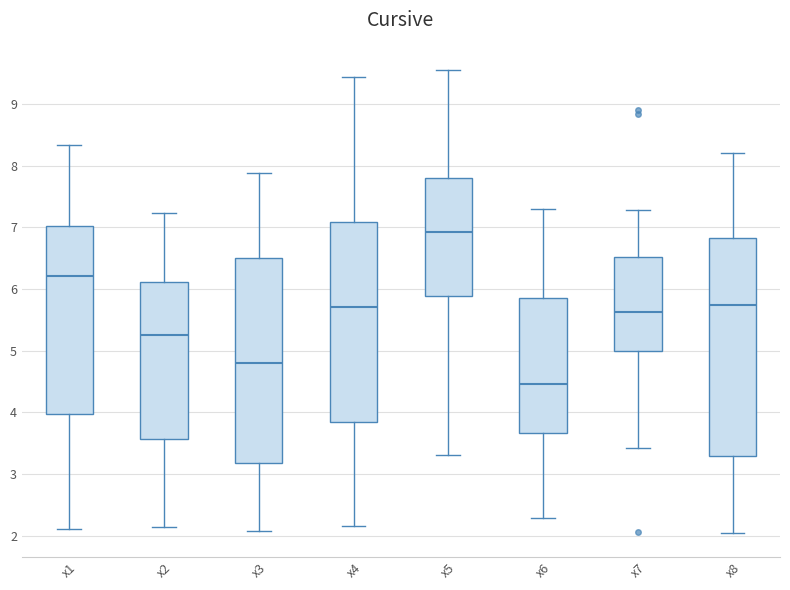

Reading left to right, read every box against the y-axis: the position of its median line, the range the box covers, and the ends of its whiskers. The values are not printed on the chart, so give them approximately, as read against the axis.

x1: median 6.2, box 4.0 to 7.0, whiskers 2.1 to 8.3
x2: median 5.2, box 3.6 to 6.1, whiskers 2.1 to 7.2
x3: median 4.8, box 3.2 to 6.5, whiskers 2.1 to 7.9
x4: median 5.7, box 3.8 to 7.1, whiskers 2.2 to 9.4
x5: median 6.9, box 5.9 to 7.8, whiskers 3.3 to 9.5
x6: median 4.5, box 3.7 to 5.9, whiskers 2.3 to 7.3
x7: median 5.6, box 5.0 to 6.5, whiskers 3.4 to 7.3
x8: median 5.7, box 3.3 to 6.8, whiskers 2.0 to 8.2